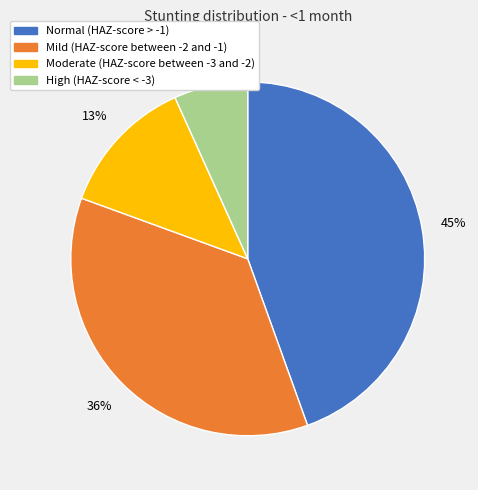

How many slices are in this pie chart?

4